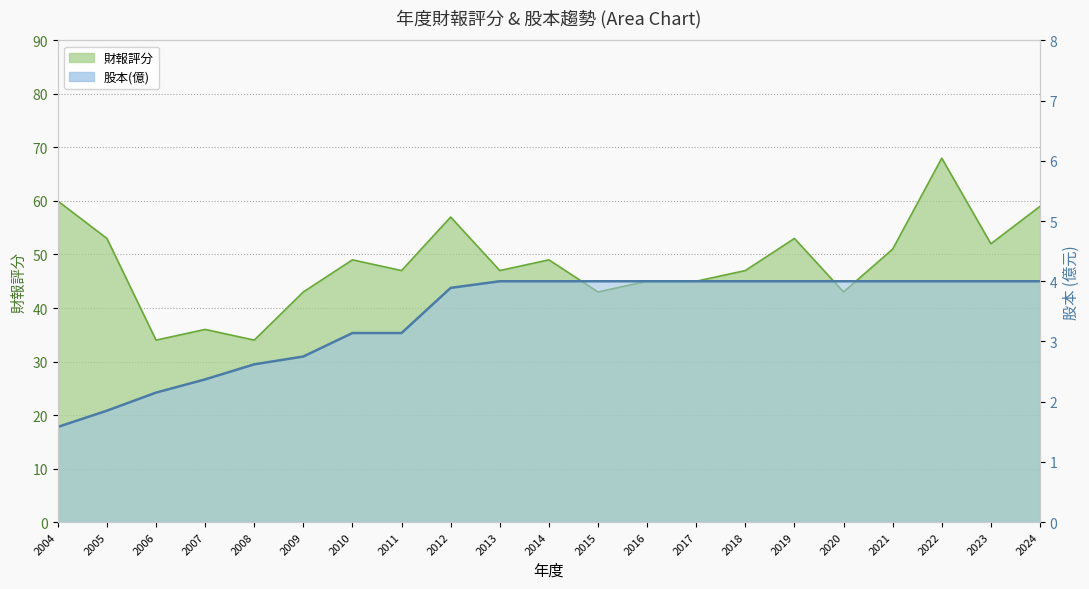

What is the sum of all 財報評分 values?

1015.0